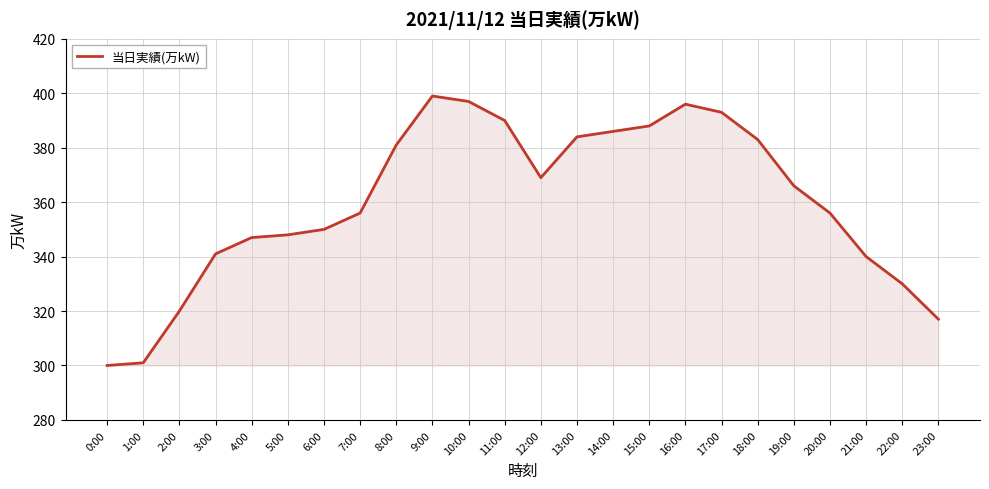

Count the number of data series in this chart.

1